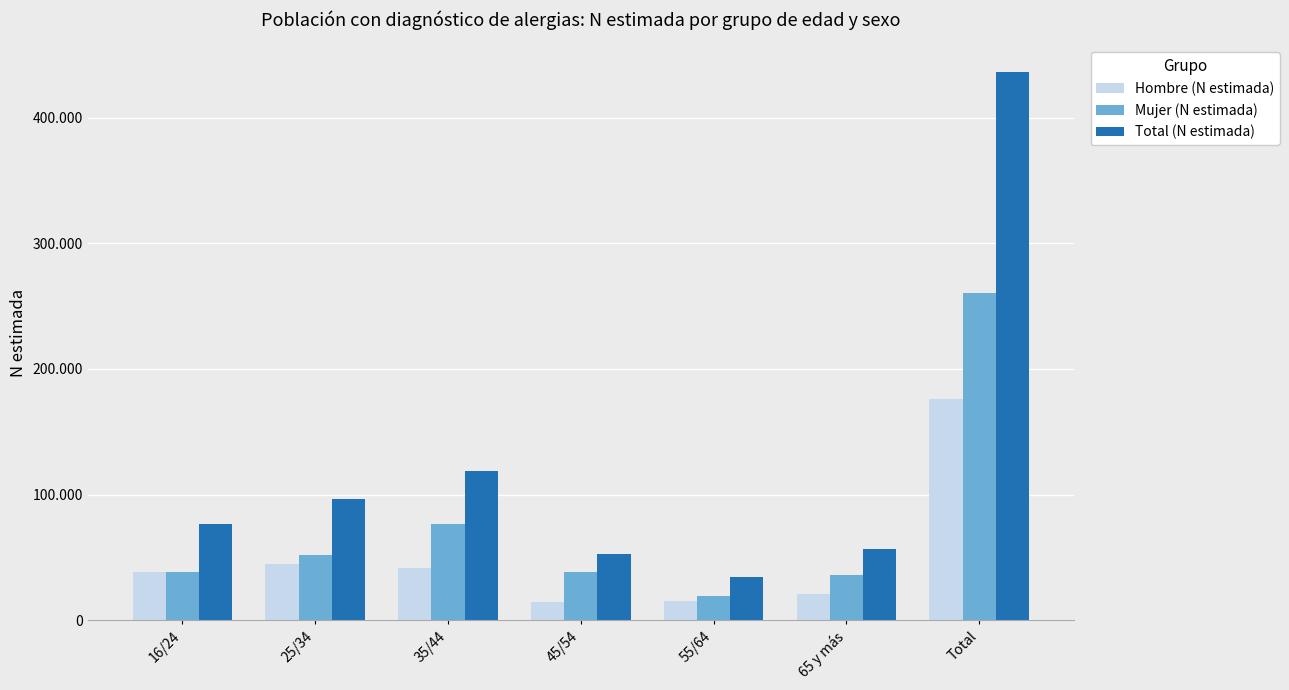

Reading left to right, transcribe all the data shown in this chart.

Hombre (N estimada): 16/24=38709	25/34=44481	35/44=41864	45/54=14795	55/64=14925	65 y más=20998	Total=175771
Mujer (N estimada): 16/24=38102	25/34=51692	35/44=76595	45/54=38095	55/64=19653	65 y más=36054	Total=260191
Total (N estimada): 16/24=76811	25/34=96172	35/44=118458	45/54=52890	55/64=34578	65 y más=57052	Total=435962